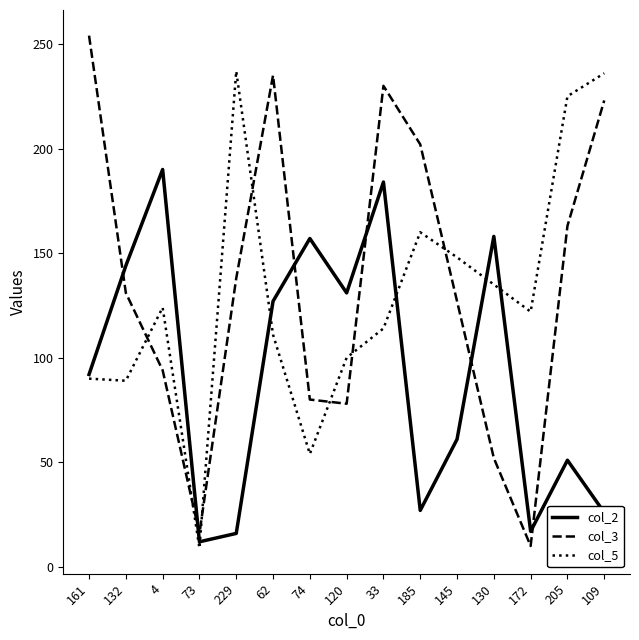

Rank the series by their maximum value, from highest to lowest.

col_3, col_5, col_2